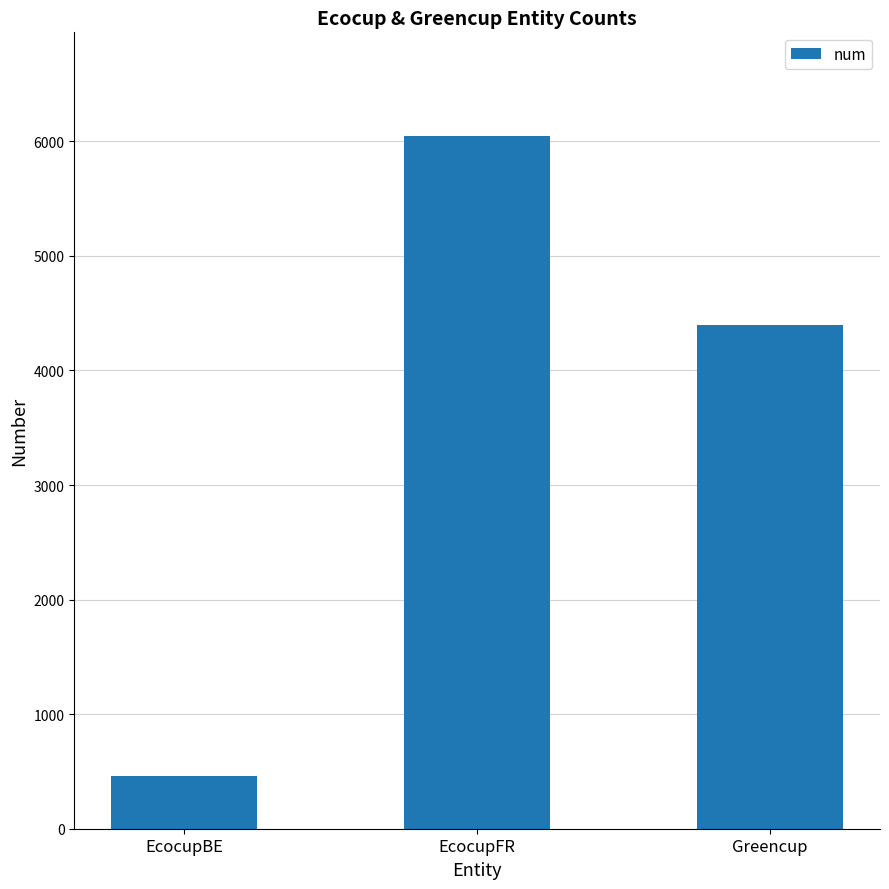

What is the maximum value shown in the chart?

6045